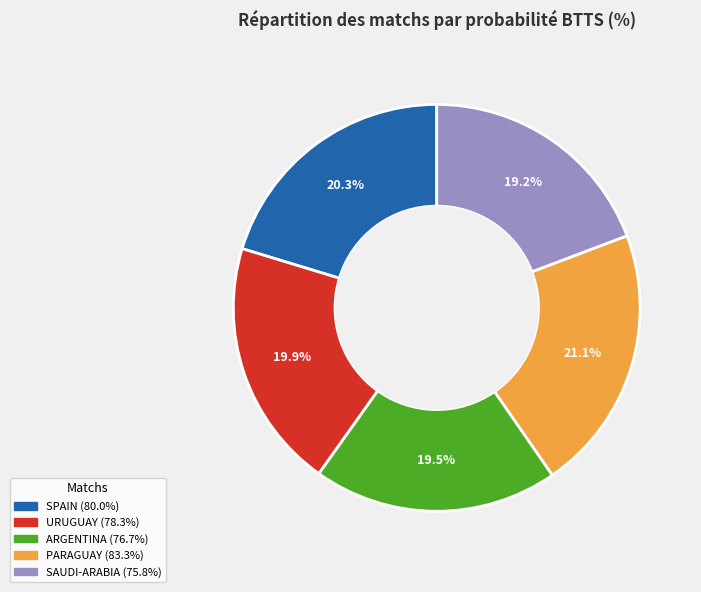

Is there a majority slice in this chart?

No